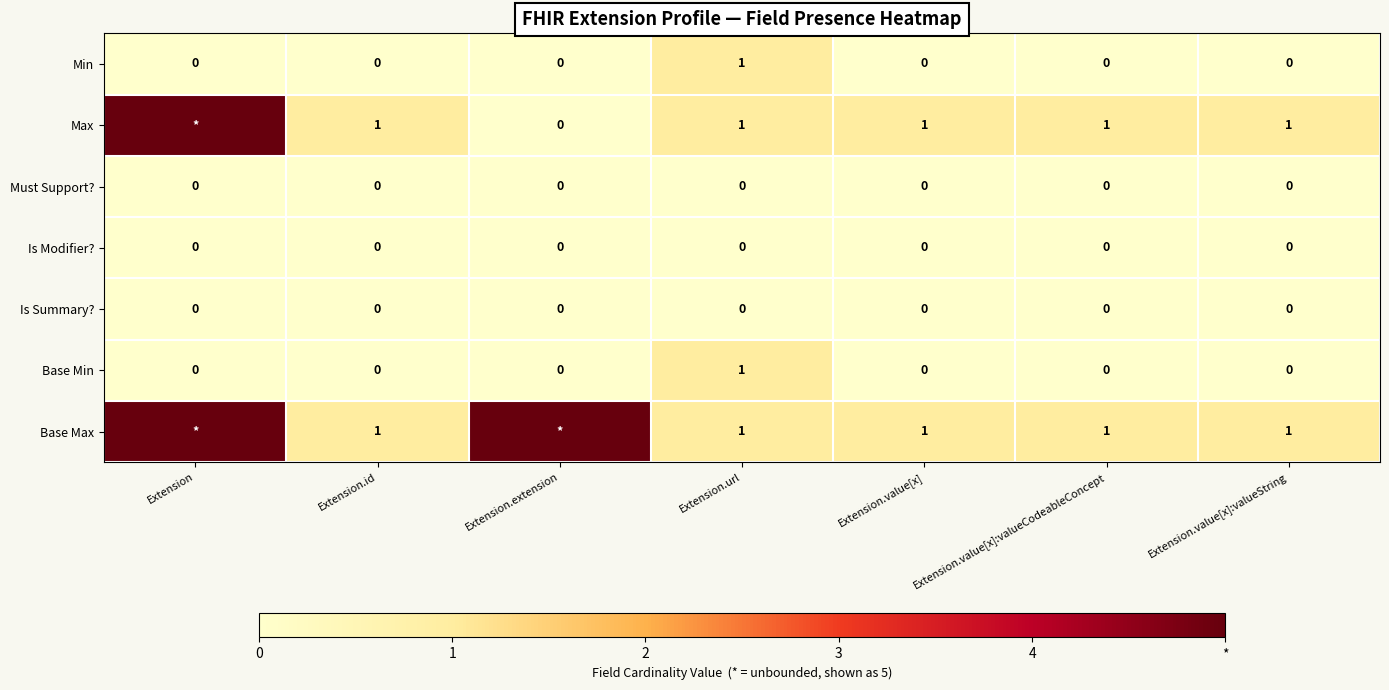

The value of Must Support? at Extension.url is 0. True or false?

True